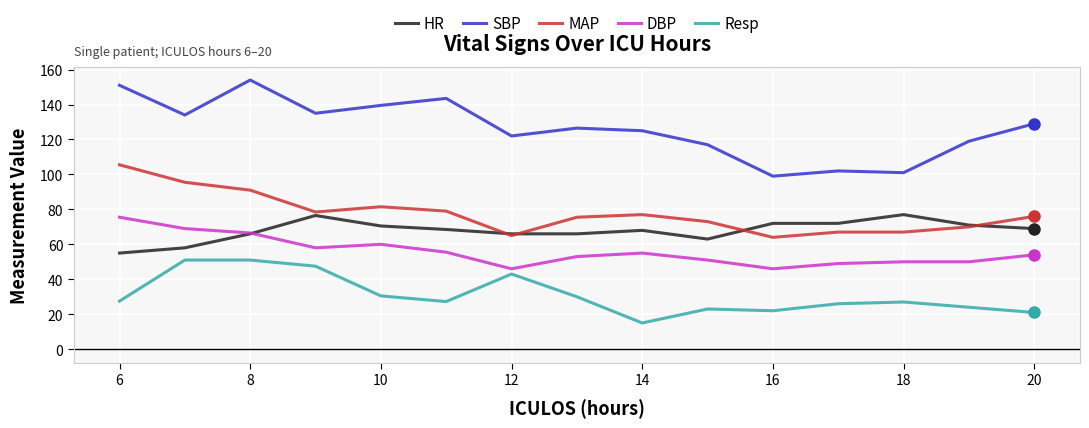

Which series has the largest total across all categories?

SBP